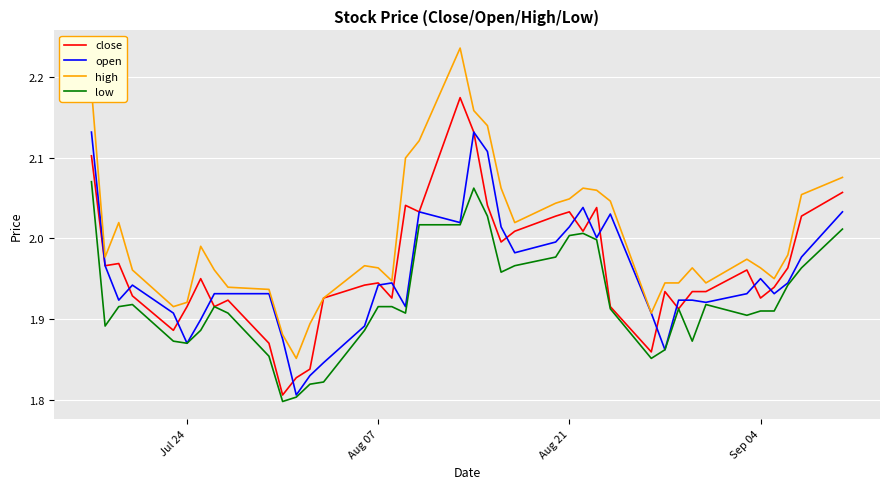

Which series has the largest total across all categories?

high